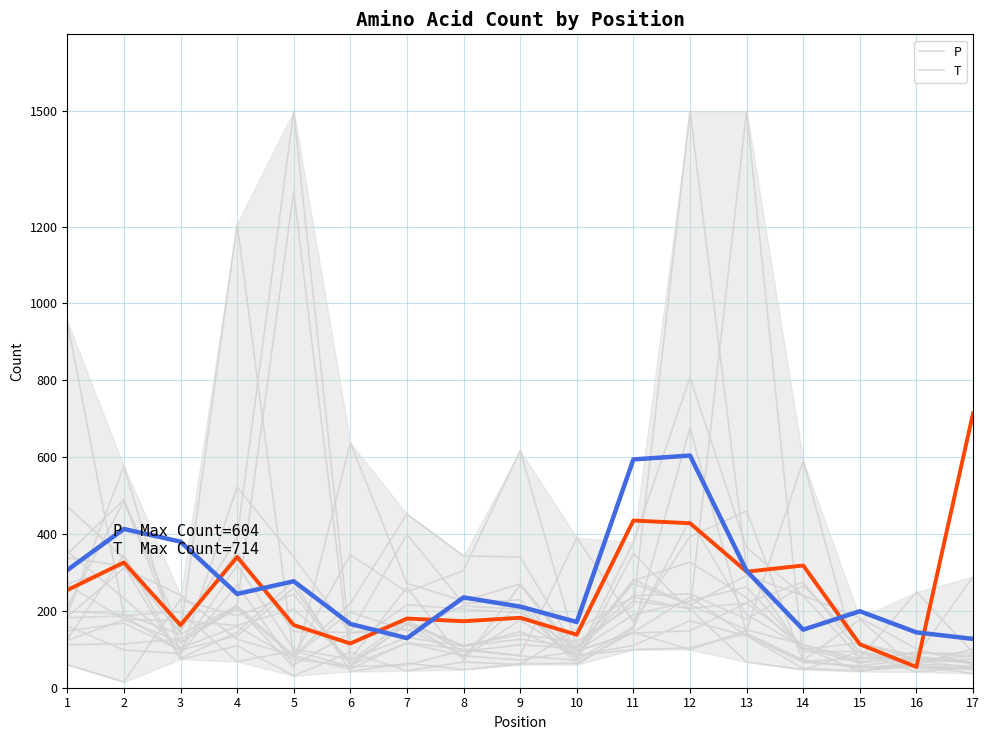

Which series ends up on top after the final intersection of P and T?

T